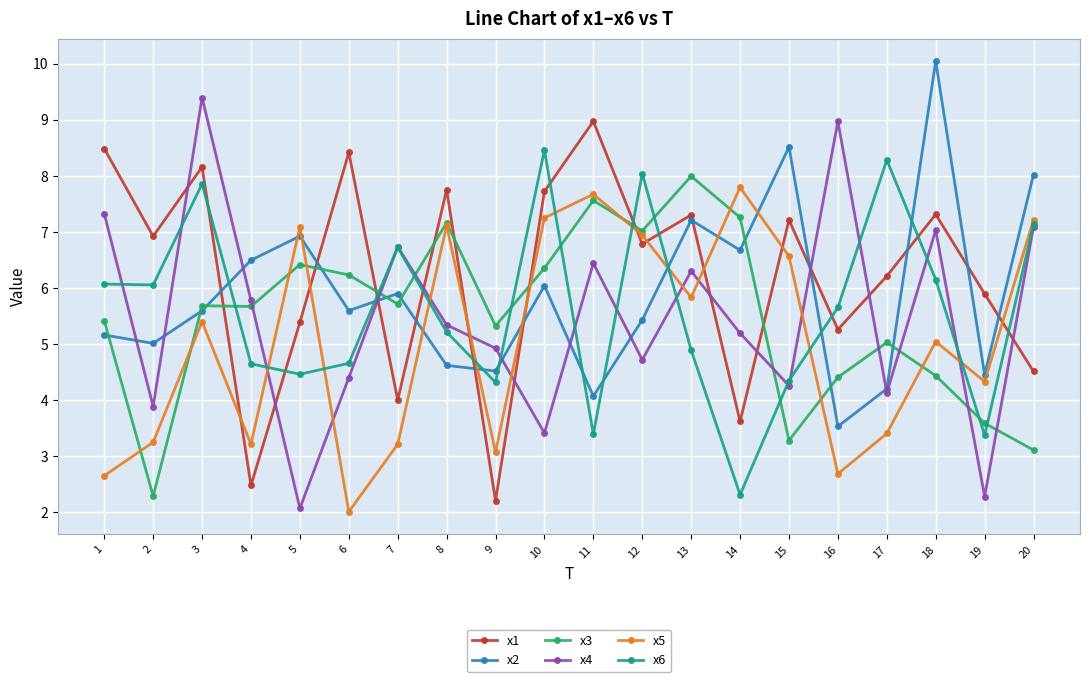

What is the sum of the x6 values at 15 and 19?

7.7